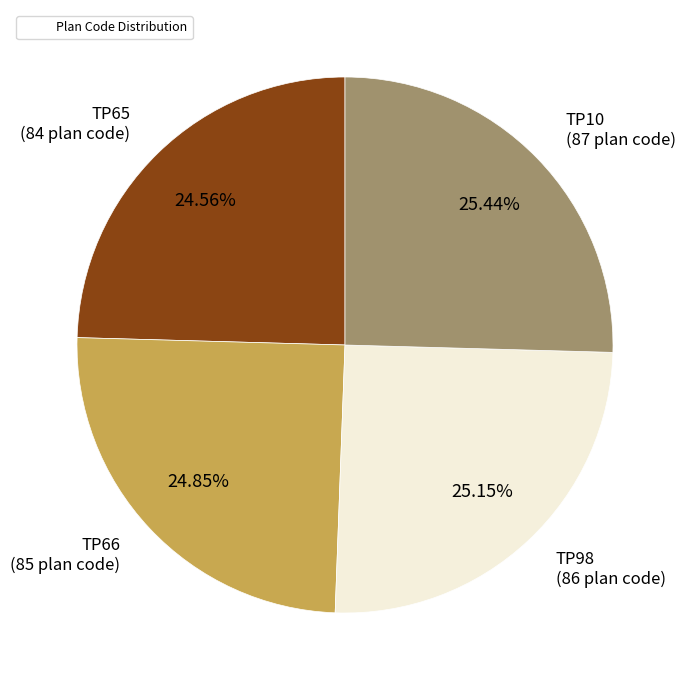

To the nearest percent, what is the difference between the largest and smallest slice percentages?

1%